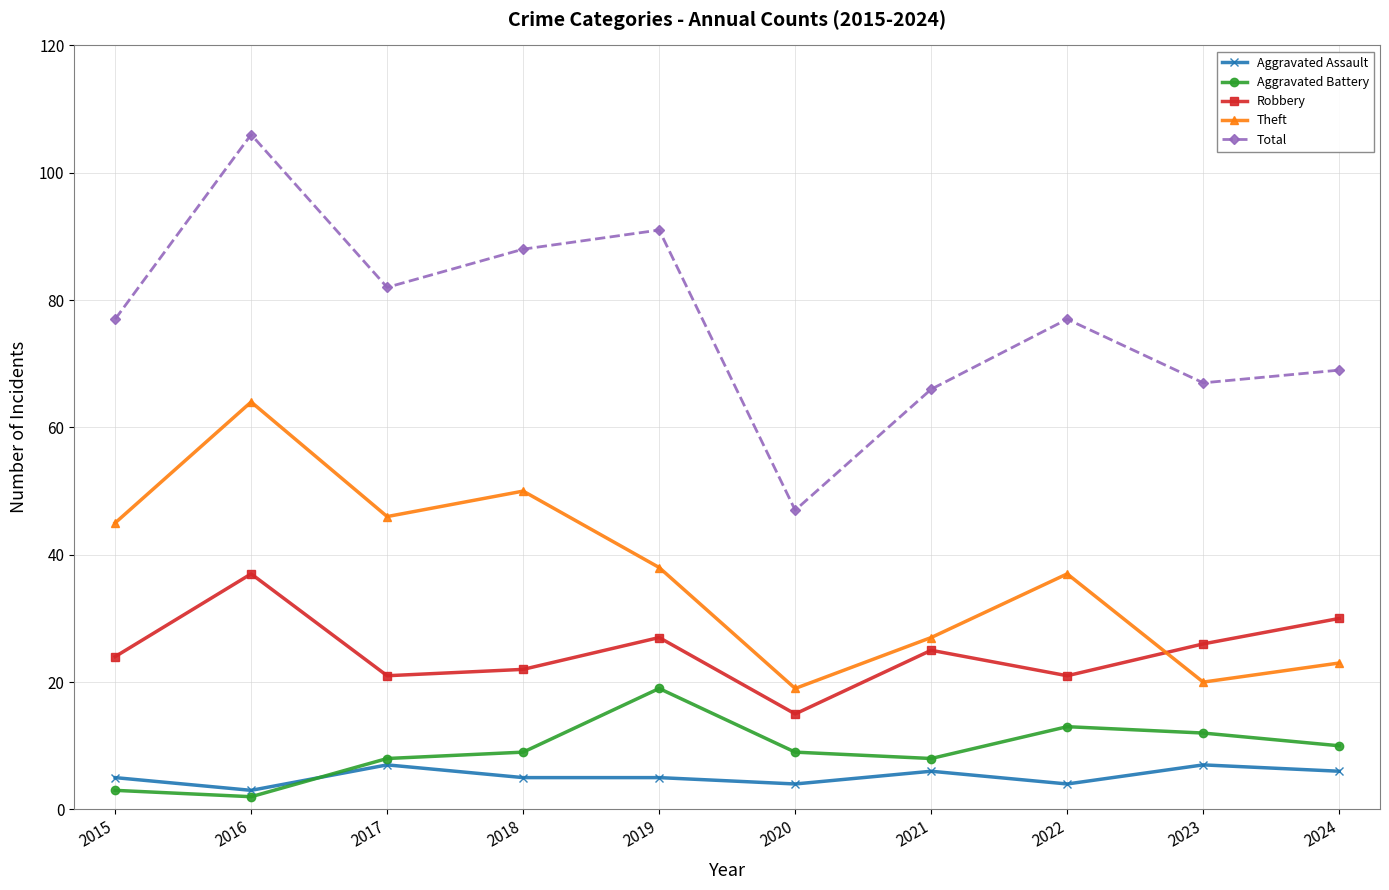

What is the value of the Theft point at the 4th from the left?

50